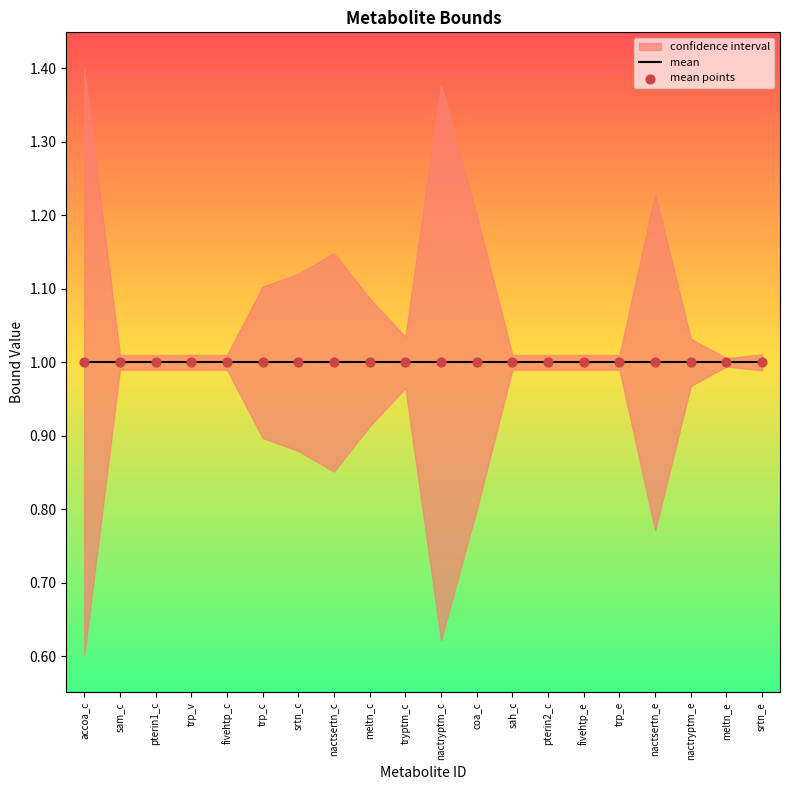

At how many categories does at least one series exceed 0?

20